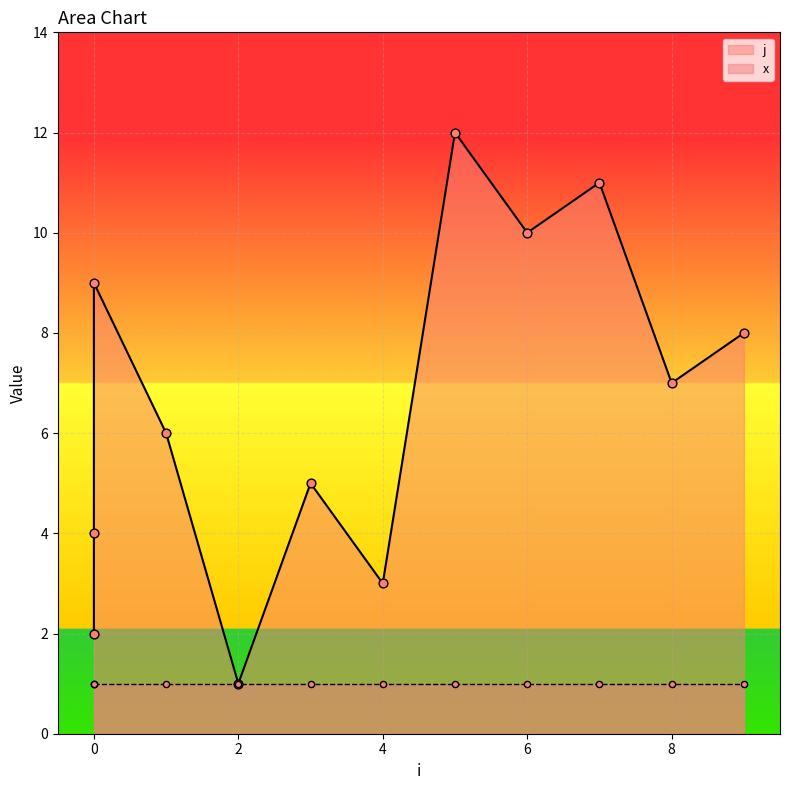

What is the change in value from 0 to 5?

+8